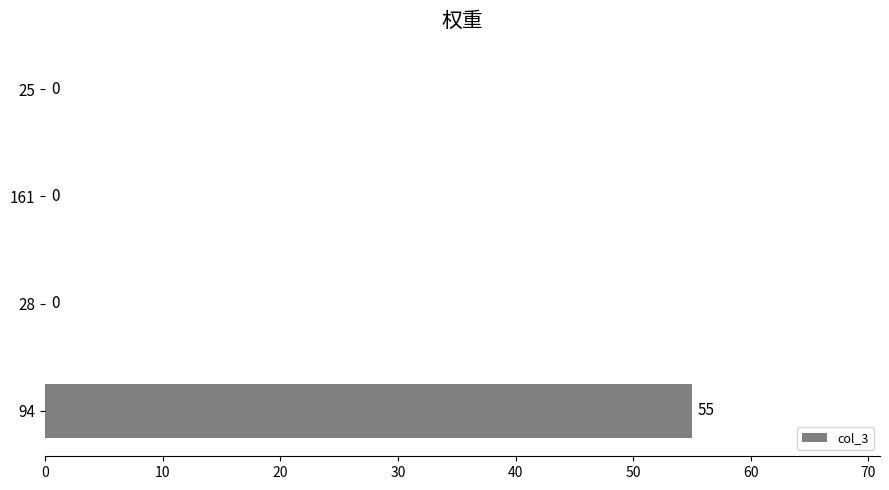

How many values are above zero?

1